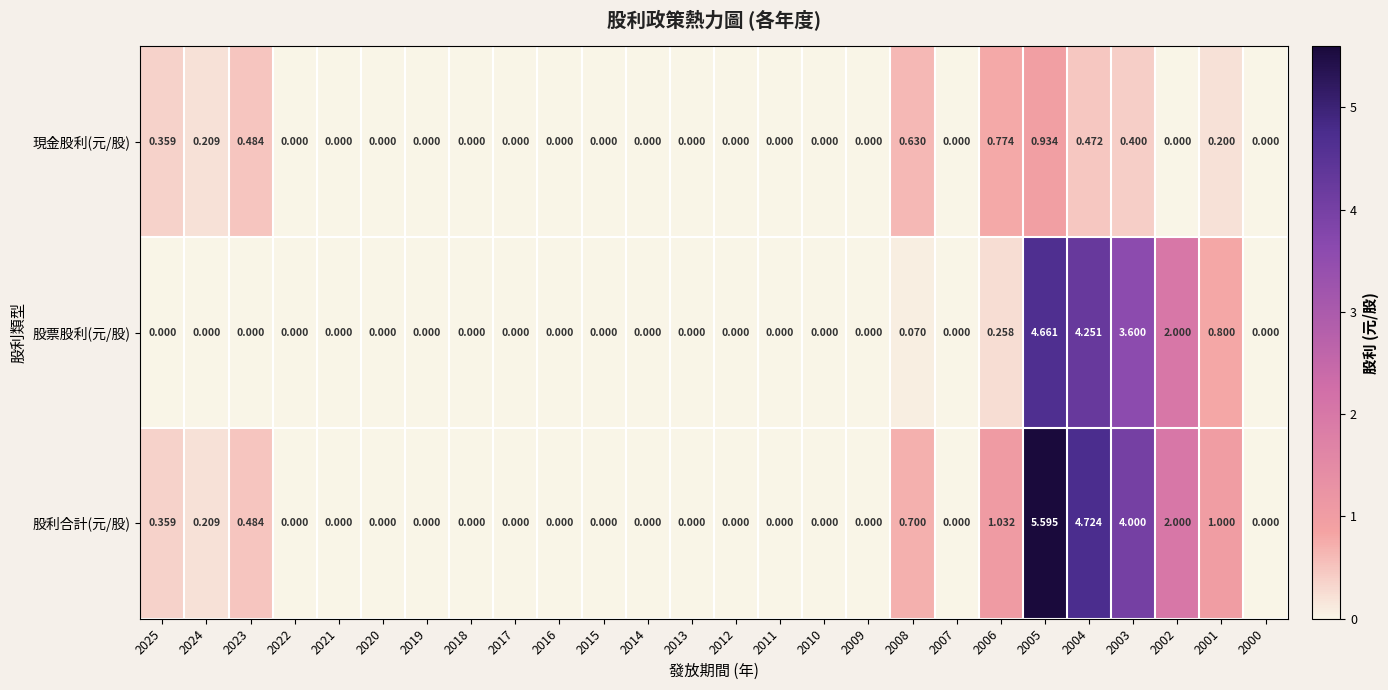

Is the value of 股票股利(元/股) at 2013 greater than the value of 股利合計(元/股) at 2008?

No